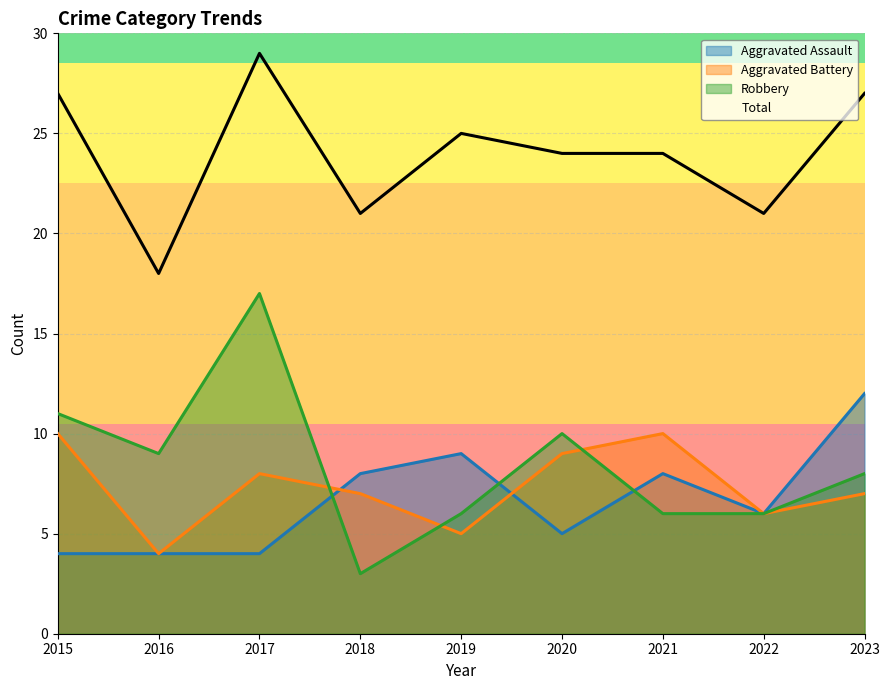

How many interior local peaks does the Aggravated Battery series have?

2